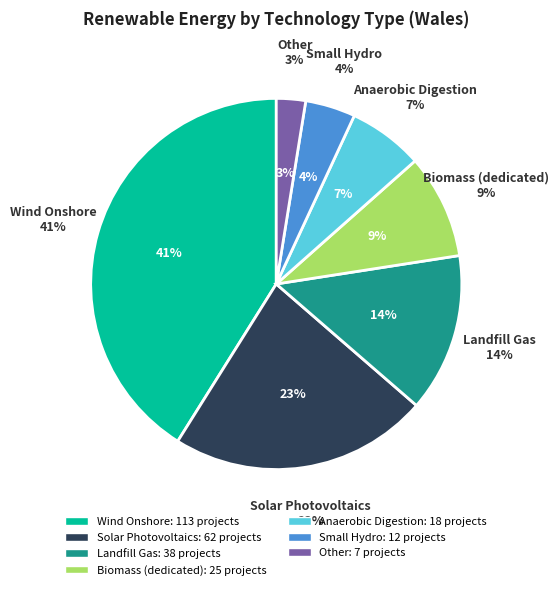

To the nearest percent, what is the difference between the largest and smallest slice percentages?

39%